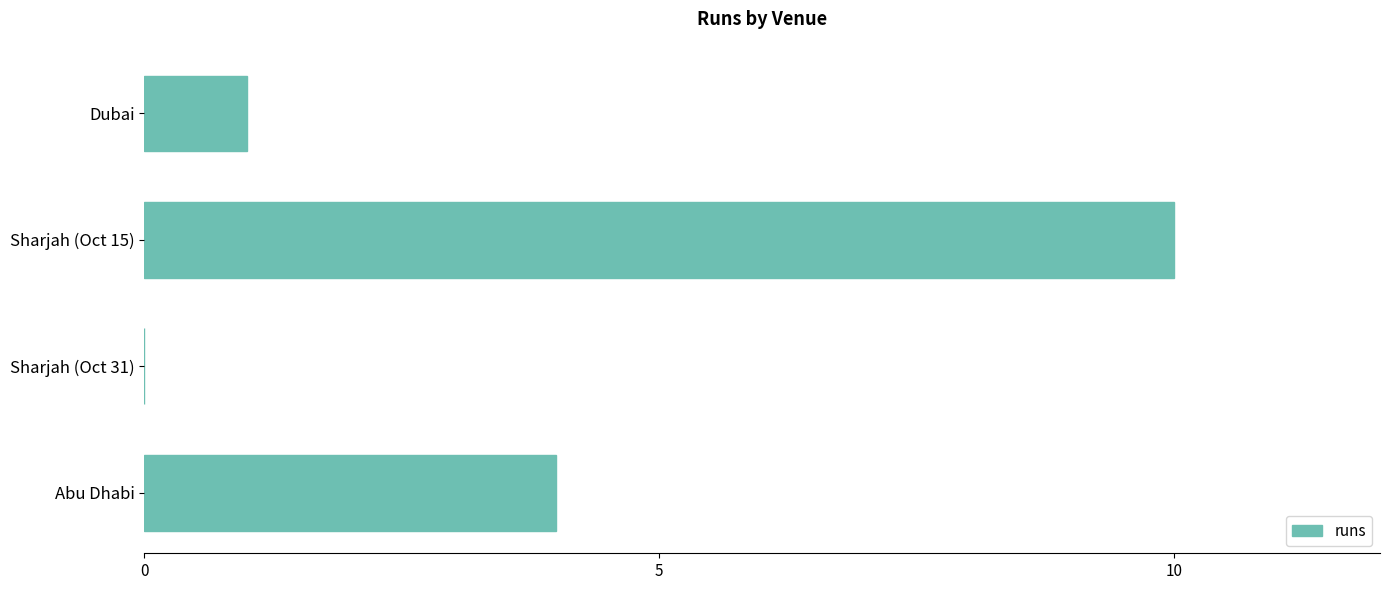

What is the change in value from Abu Dhabi to Sharjah (Oct 31)?

-4